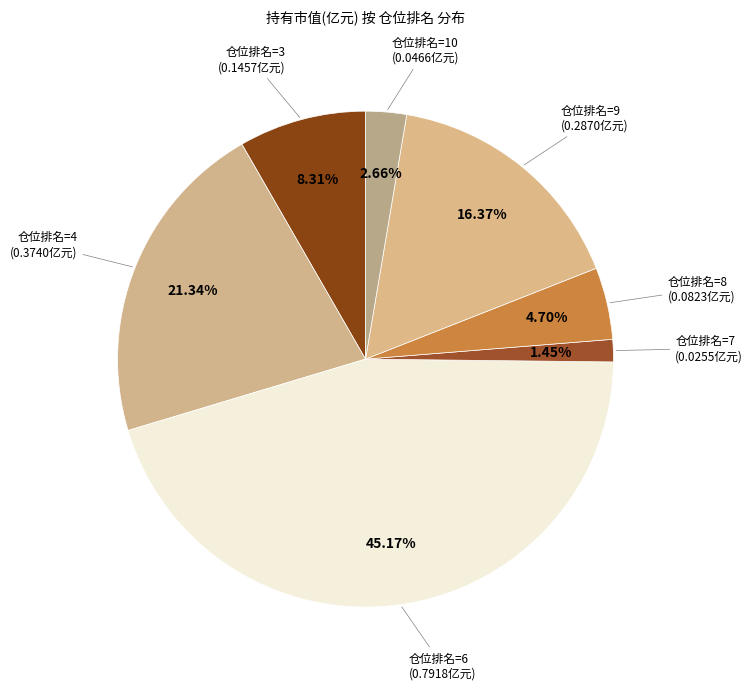

Count the number of slices in the pie.

7